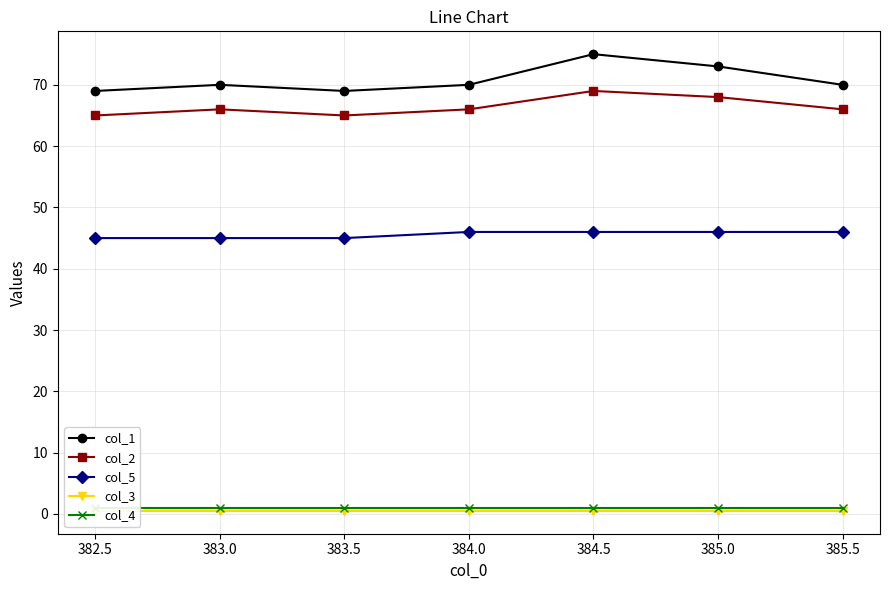

True or false: col_4 has more than 2 interior local peaks.

False